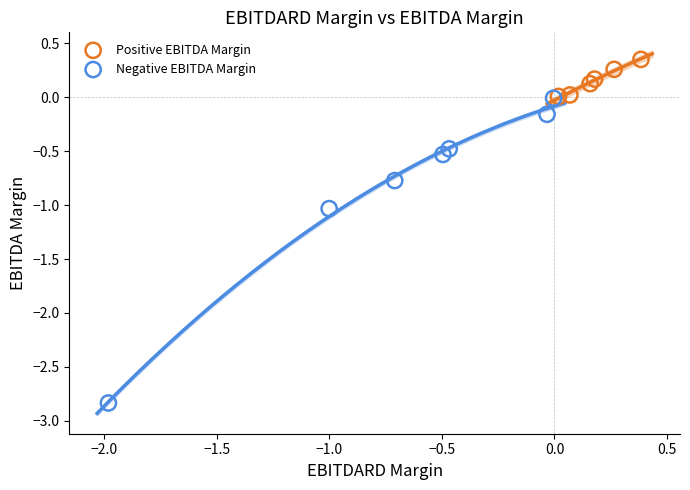

Which series reaches the minimum Y coordinate?

Negative EBITDA Margin